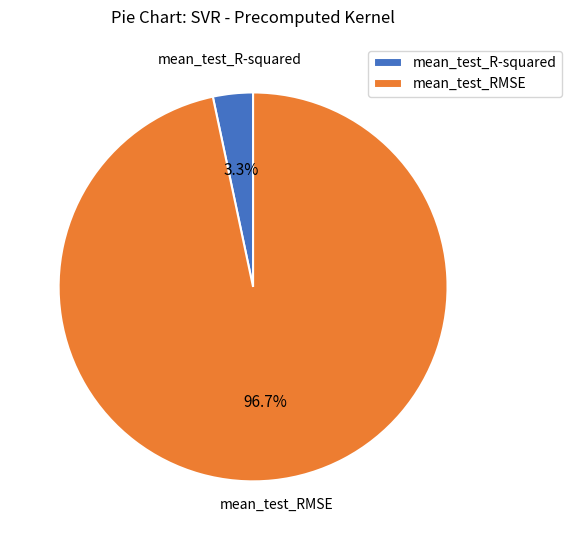

To the nearest percent, what percentage of the pie is mean_test_RMSE?

97%